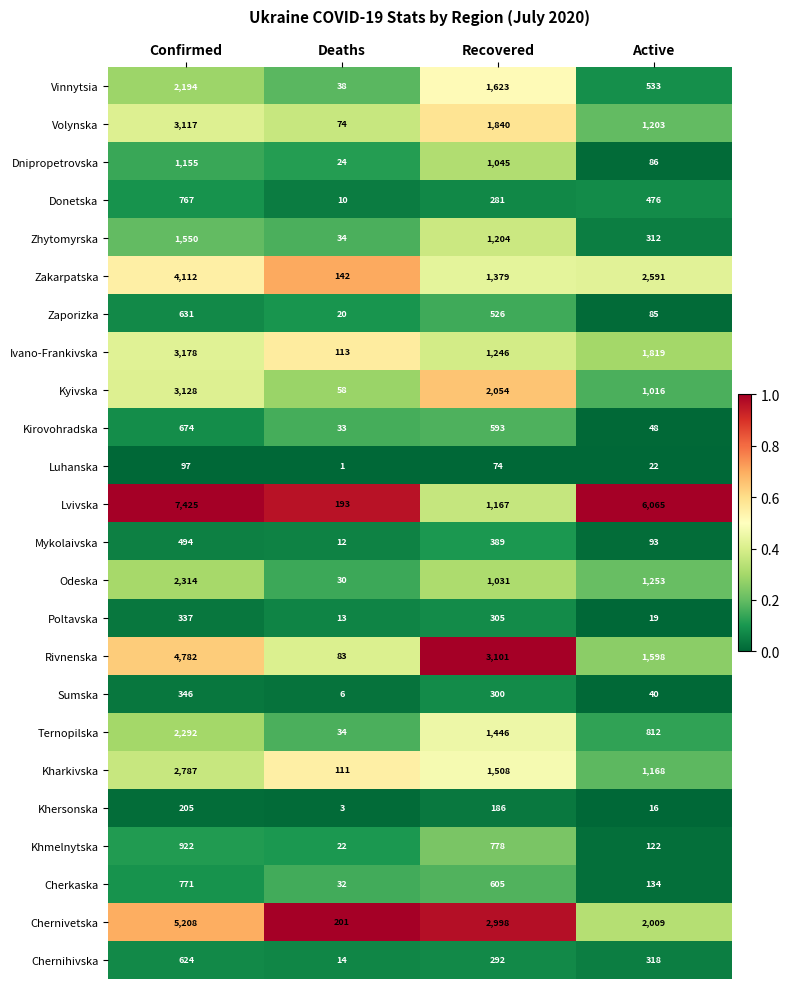

The Donetska series shows 767 at Confirmed. True or false?

True